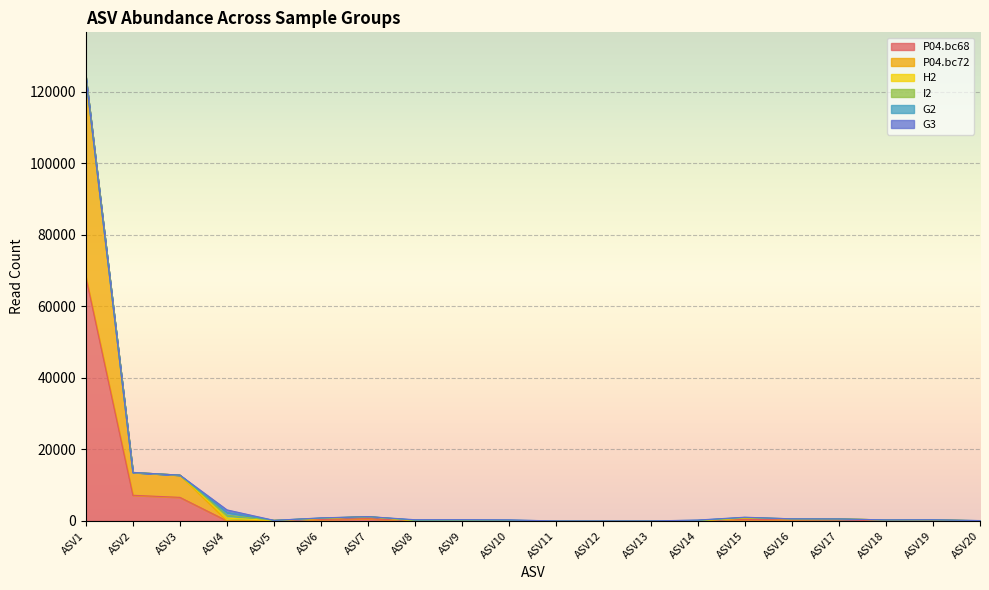

Reading left to right, transcribe all the data shown in this chart.

P04.bc68: ASV1=68249	ASV2=7172	ASV3=6592	ASV4=0	ASV5=65	ASV6=412	ASV7=648	ASV8=0	ASV9=0	ASV10=0	ASV11=0	ASV12=0	ASV13=0	ASV14=0	ASV15=437	ASV16=314	ASV17=295	ASV18=0	ASV19=0	ASV20=0
P04.bc72: ASV1=55930	ASV2=6388	ASV3=6215	ASV4=0	ASV5=87	ASV6=254	ASV7=560	ASV8=0	ASV9=0	ASV10=0	ASV11=0	ASV12=0	ASV13=0	ASV14=0	ASV15=329	ASV16=279	ASV17=262	ASV18=293	ASV19=326	ASV20=0
H2: ASV1=0	ASV2=0	ASV3=0	ASV4=771	ASV5=3	ASV6=52	ASV7=0	ASV8=78	ASV9=84	ASV10=80	ASV11=0	ASV12=0	ASV13=0	ASV14=61	ASV15=73	ASV16=0	ASV17=0	ASV18=0	ASV19=0	ASV20=25
I2: ASV1=0	ASV2=0	ASV3=0	ASV4=789	ASV5=5	ASV6=44	ASV7=0	ASV8=79	ASV9=105	ASV10=86	ASV11=0	ASV12=0	ASV13=0	ASV14=65	ASV15=72	ASV16=0	ASV17=0	ASV18=0	ASV19=0	ASV20=30
G2: ASV1=0	ASV2=0	ASV3=0	ASV4=809	ASV5=4	ASV6=49	ASV7=0	ASV8=85	ASV9=85	ASV10=74	ASV11=0	ASV12=0	ASV13=0	ASV14=68	ASV15=74	ASV16=0	ASV17=0	ASV18=0	ASV19=0	ASV20=35
G3: ASV1=0	ASV2=0	ASV3=0	ASV4=723	ASV5=0	ASV6=48	ASV7=0	ASV8=98	ASV9=76	ASV10=50	ASV11=0	ASV12=0	ASV13=0	ASV14=55	ASV15=58	ASV16=0	ASV17=0	ASV18=0	ASV19=0	ASV20=21